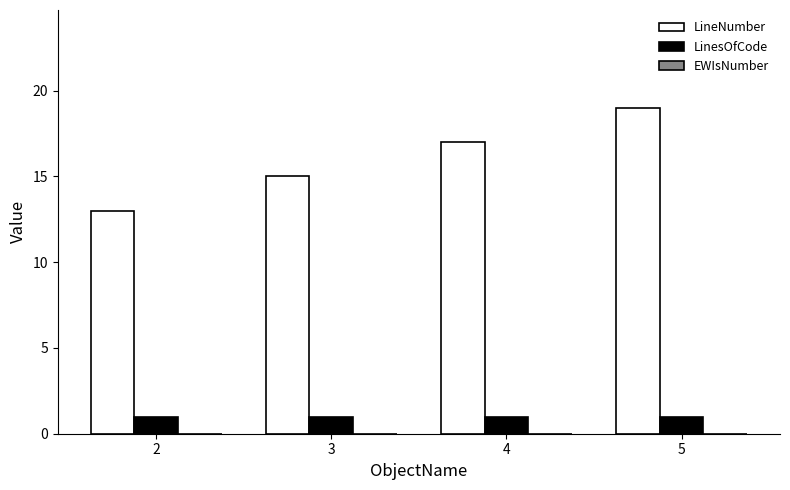

Rank the series by their maximum value, from highest to lowest.

LineNumber, LinesOfCode